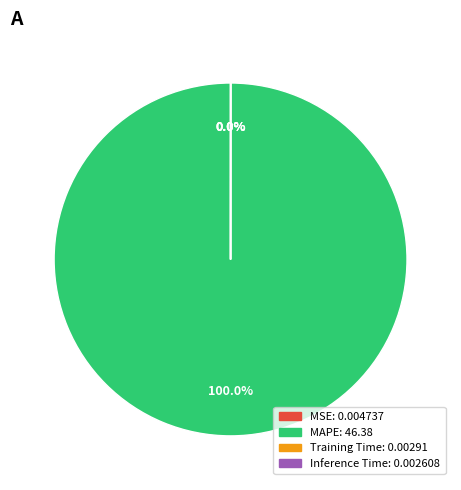

Is there a majority slice in this chart?

Yes